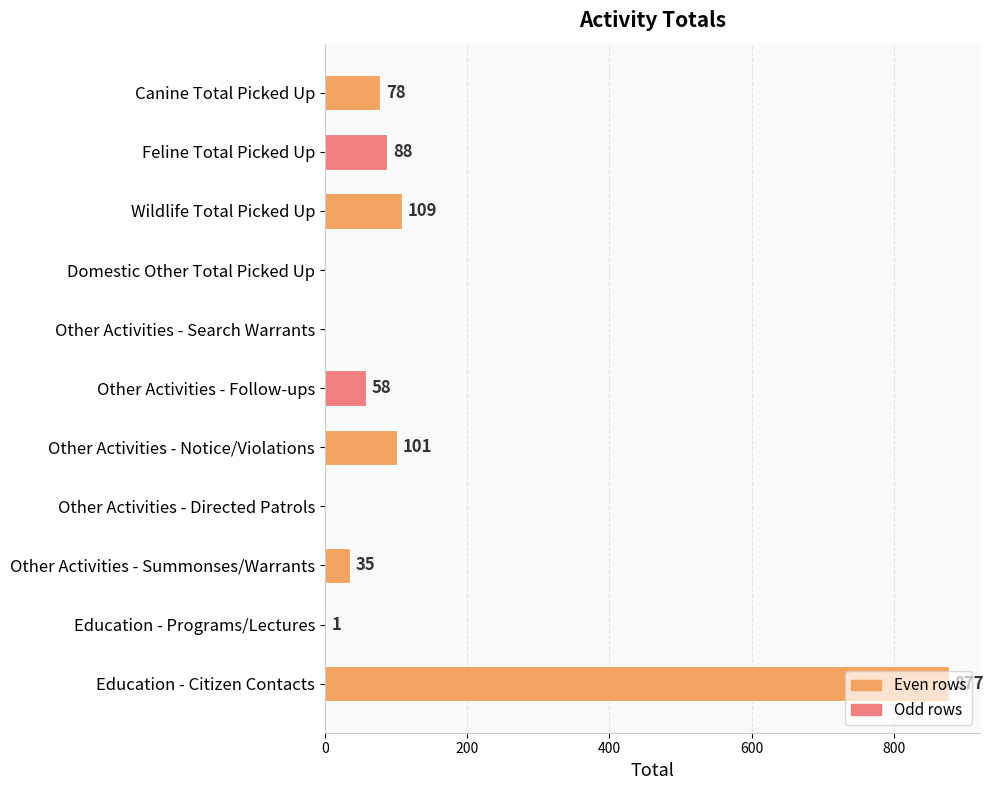

True or false: the data shows 284 at Other Activities - Directed Patrols.

False